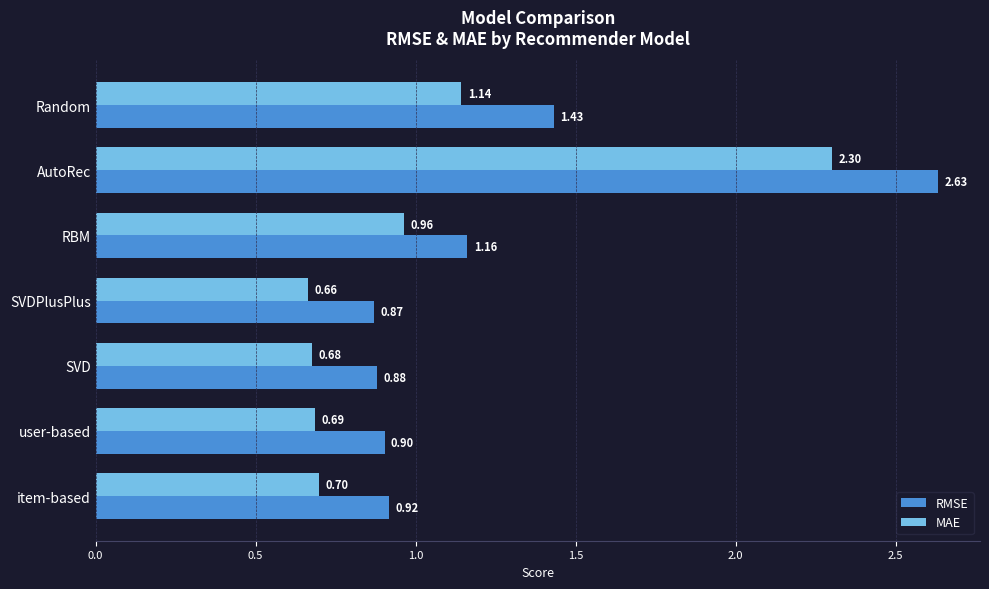

Between SVDPlusPlus and AutoRec, which series saw the biggest shift?

RMSE